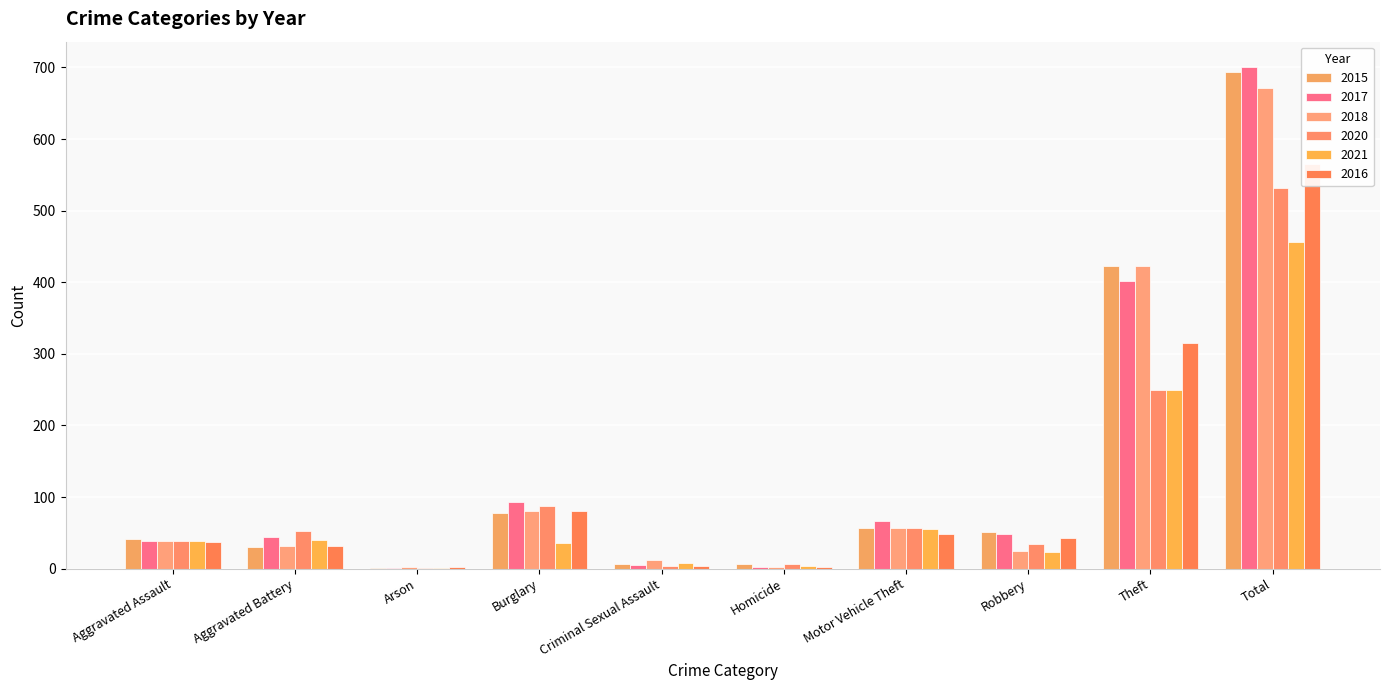

What is the label of the 10th bar from the left?

Total